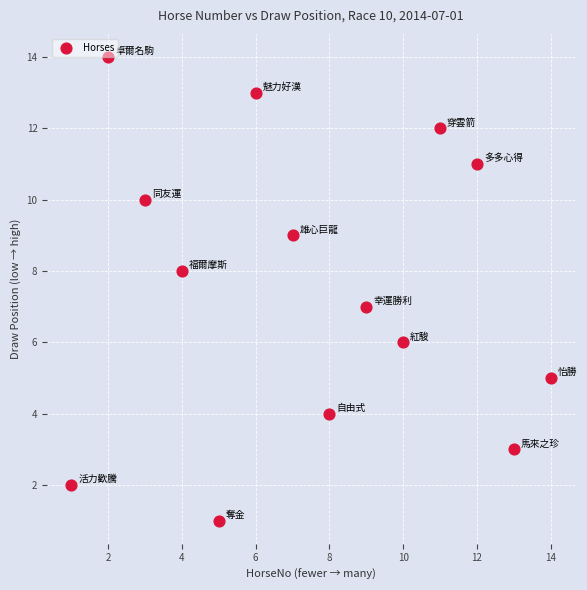

What is the range of Y values (max minus min)?

13